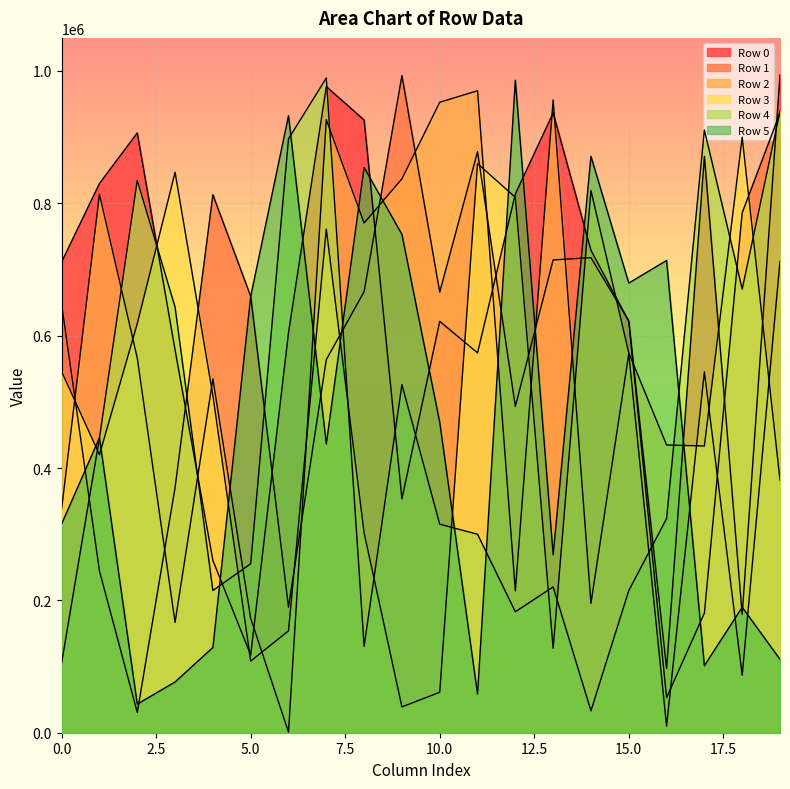

Between 16 and 5, which is larger?

5